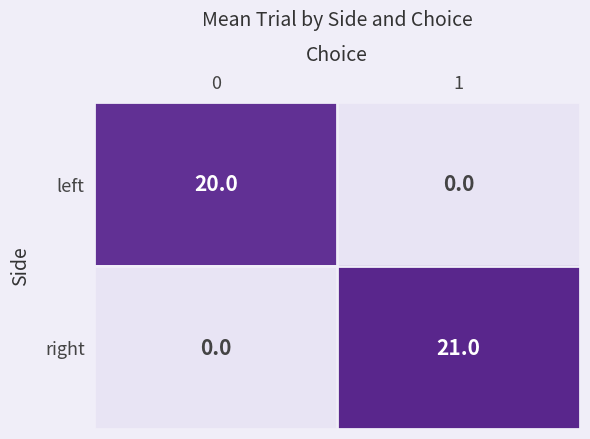

Is it true that right equals 0 at 0?

True